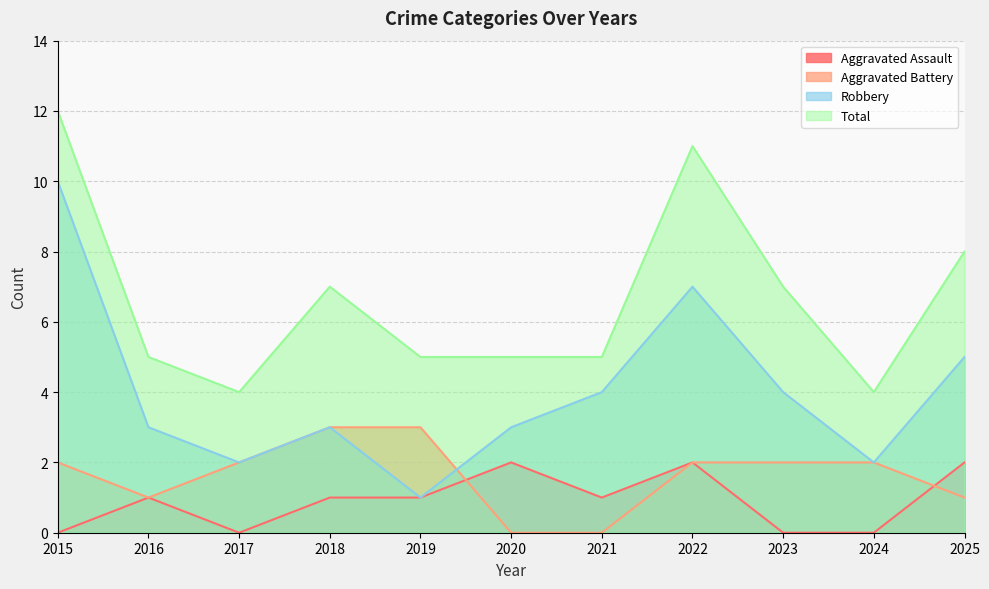

Rank the series by their maximum value, from highest to lowest.

Total, Robbery, Aggravated Battery, Aggravated Assault